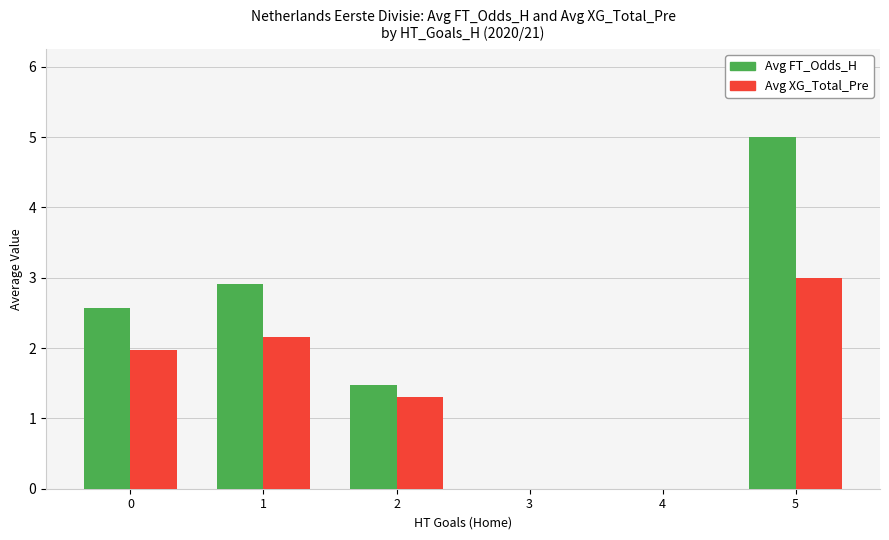

The Avg XG_Total_Pre series shows 0.0 at 3. True or false?

True